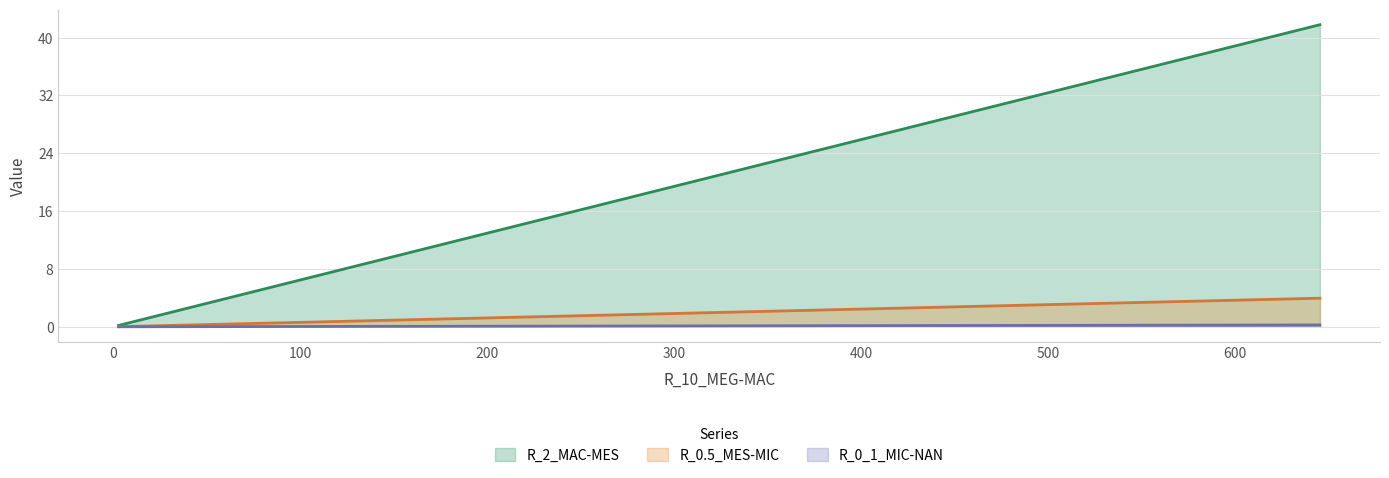

At how many categories does at least one series exceed 0?

40